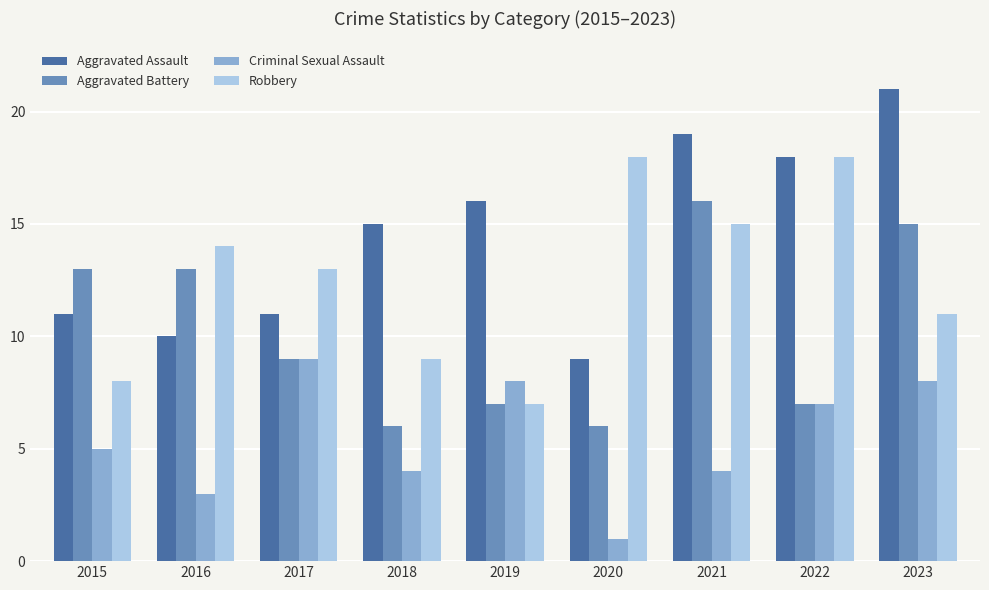

Reading right to left, list all the values displayed in this chart.

Aggravated Assault: 21	18	19	9	16	15	11	10	11
Aggravated Battery: 15	7	16	6	7	6	9	13	13
Criminal Sexual Assault: 8	7	4	1	8	4	9	3	5
Robbery: 11	18	15	18	7	9	13	14	8